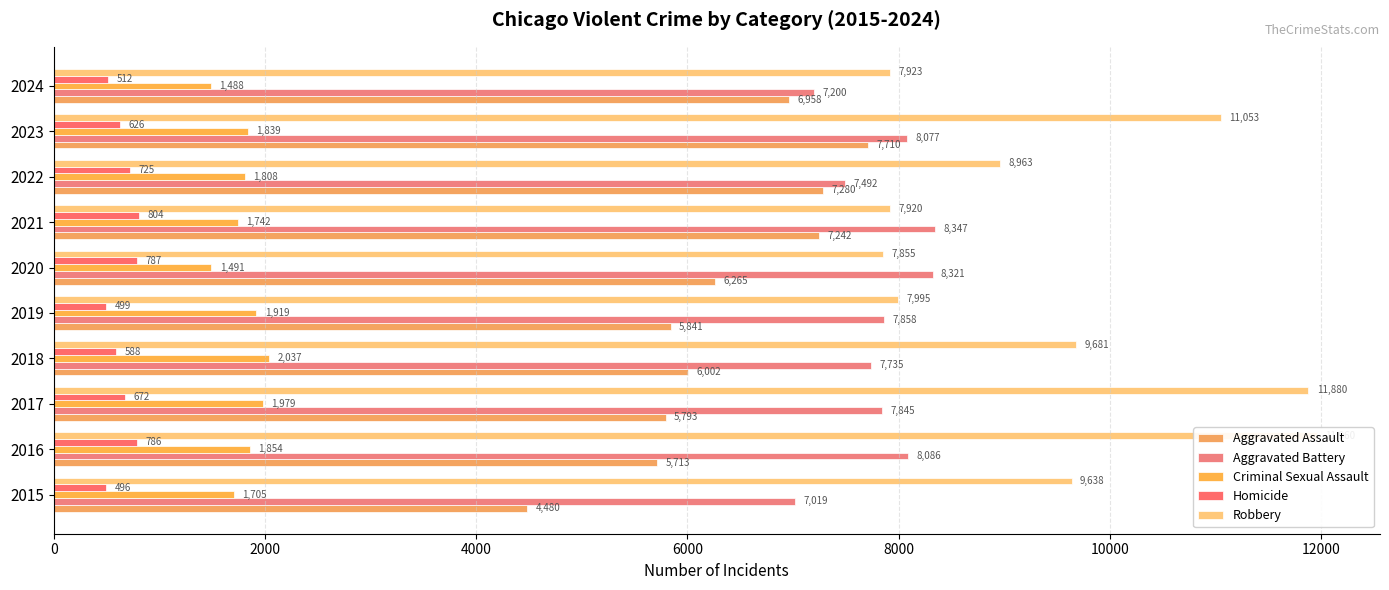

What is the difference between the maximum and minimum values in the Criminal Sexual Assault series?

549